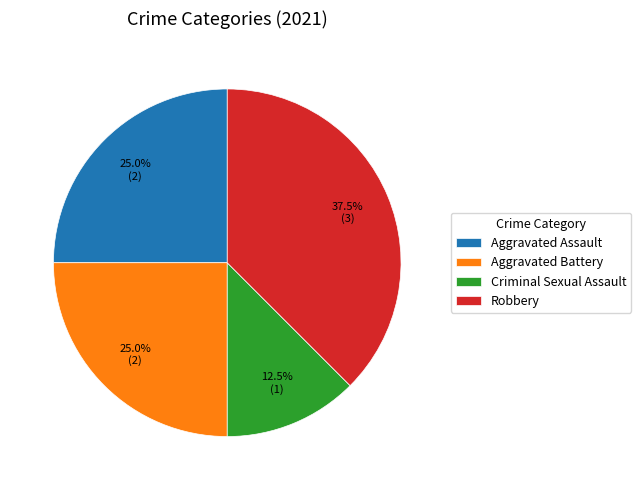

To the nearest percent, what is the average slice percentage?

25%